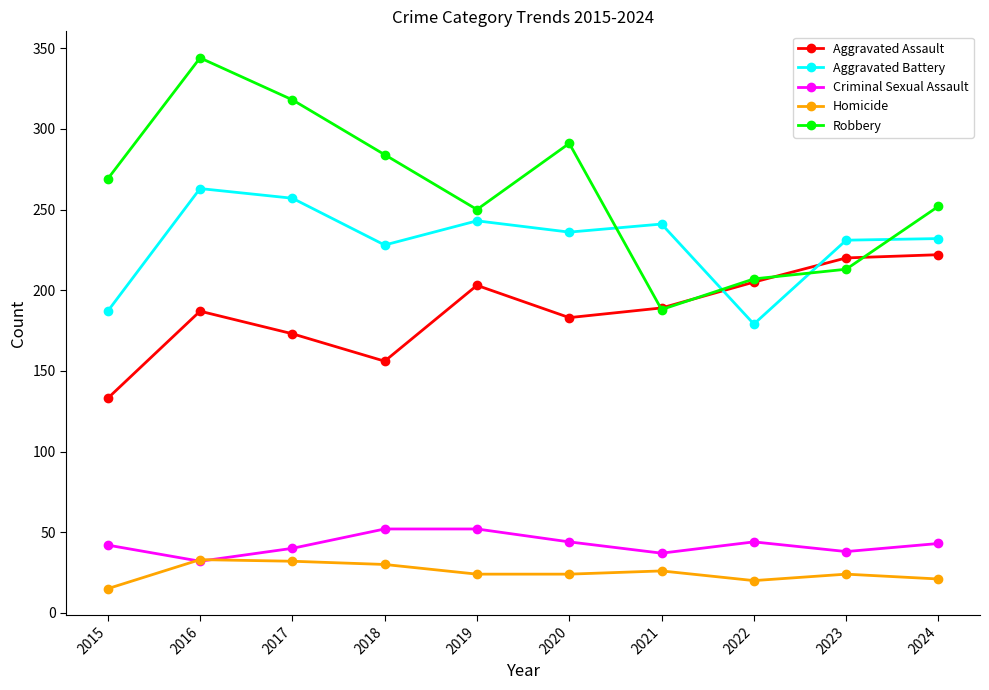

Which label corresponds to the largest value in the chart?

2016